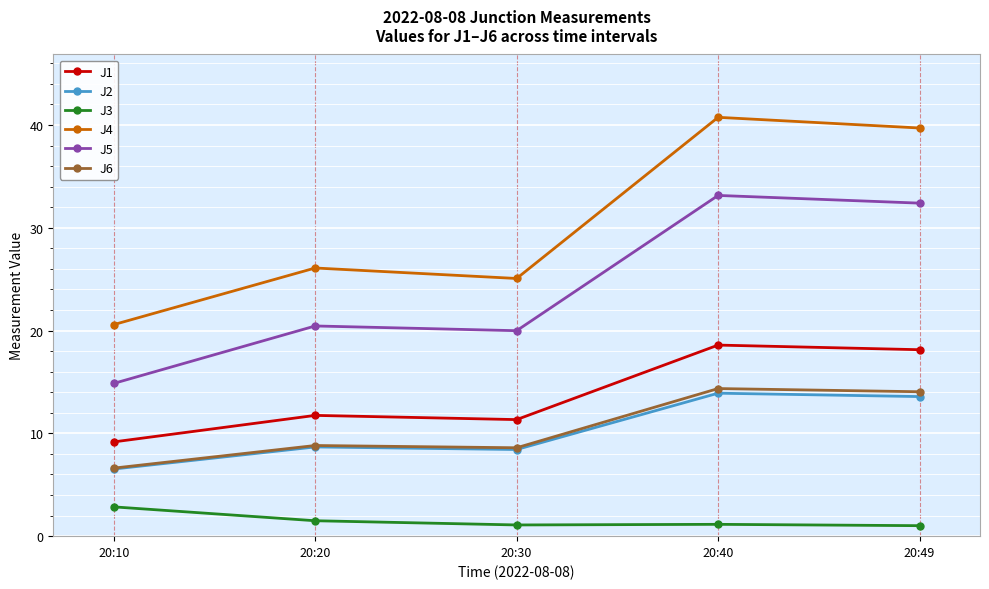

True or false: J6 has a value of 20.2 at 20:40.

False